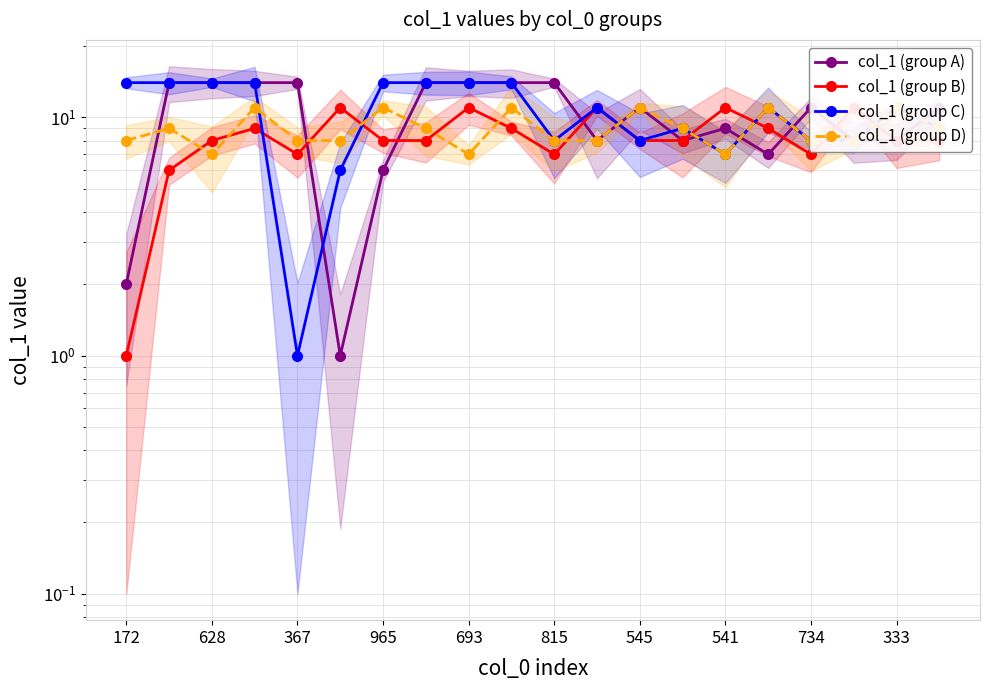

How many lines are shown in the chart?

4